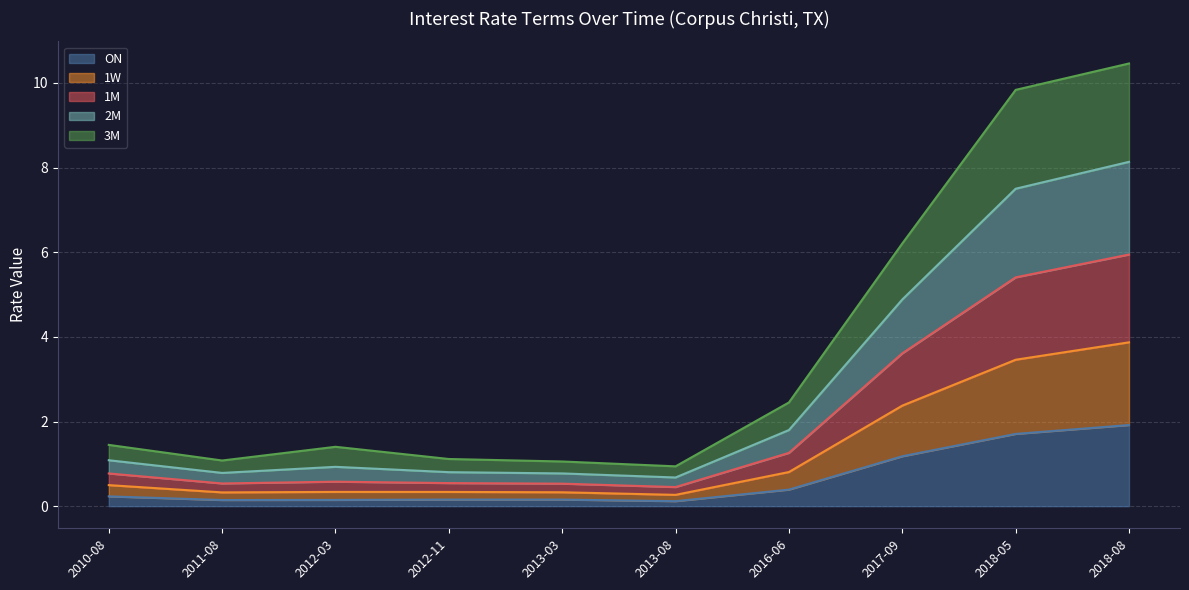

Is it true that ON equals 0.4 at 2016-06?

True